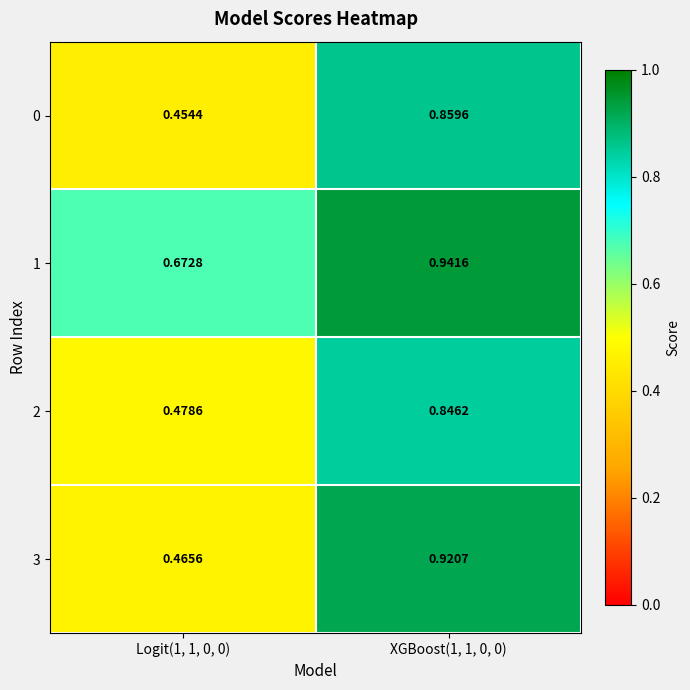

Is the value of 0 at Logit(1, 1, 0, 0) greater than the value of 1 at Logit(1, 1, 0, 0)?

No